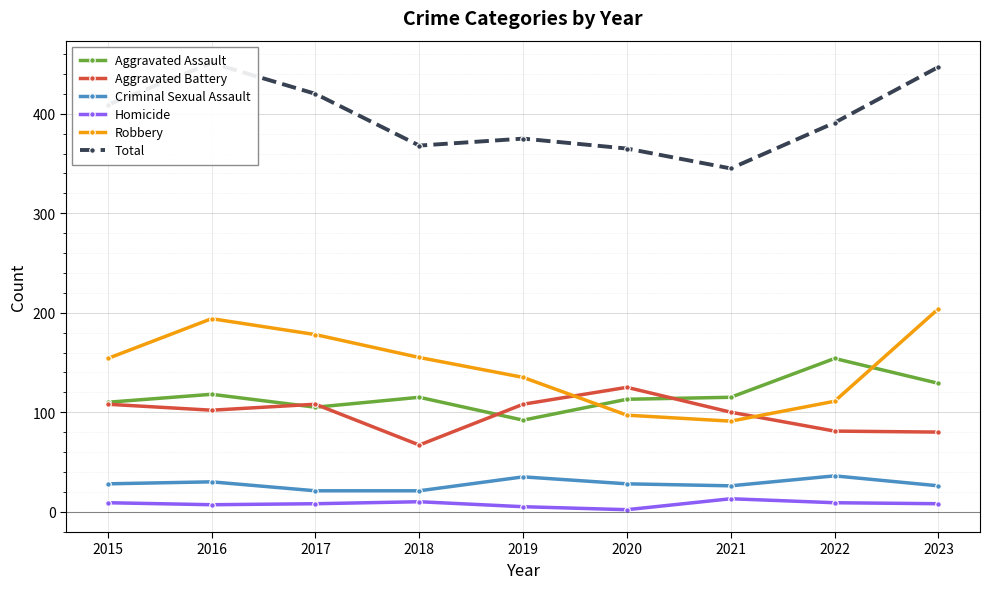

What is the sum of the Homicide values at 2017 and 2018?

18